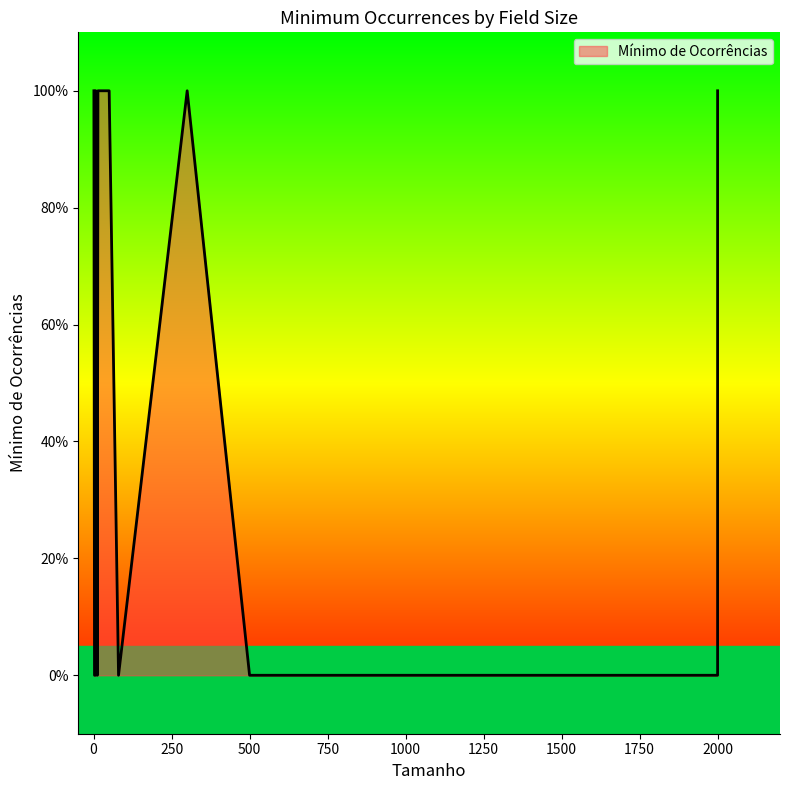

What is the difference between the second highest and minimum values?

1